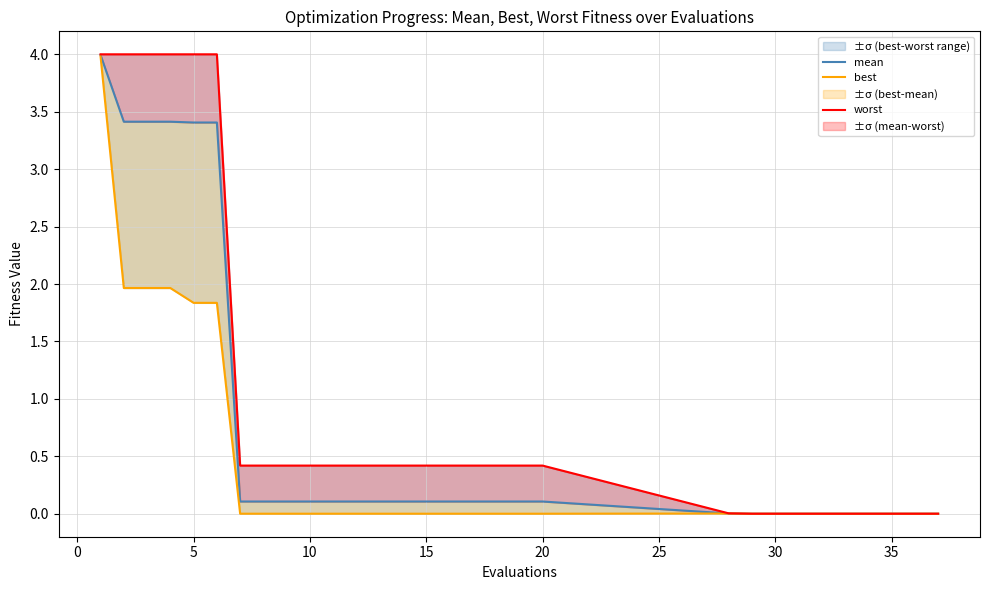

Is the value of worst at 17 greater than the value of mean at 25?

Yes